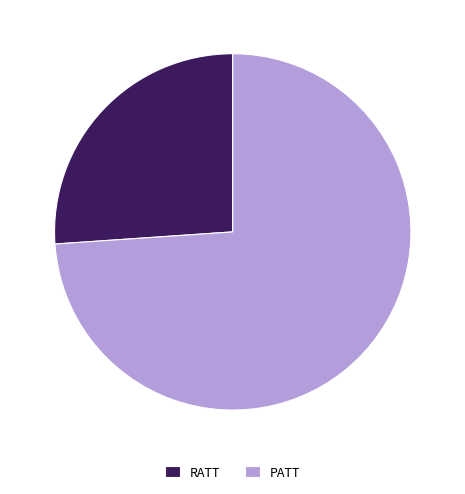

Which slice is the largest?

PATT